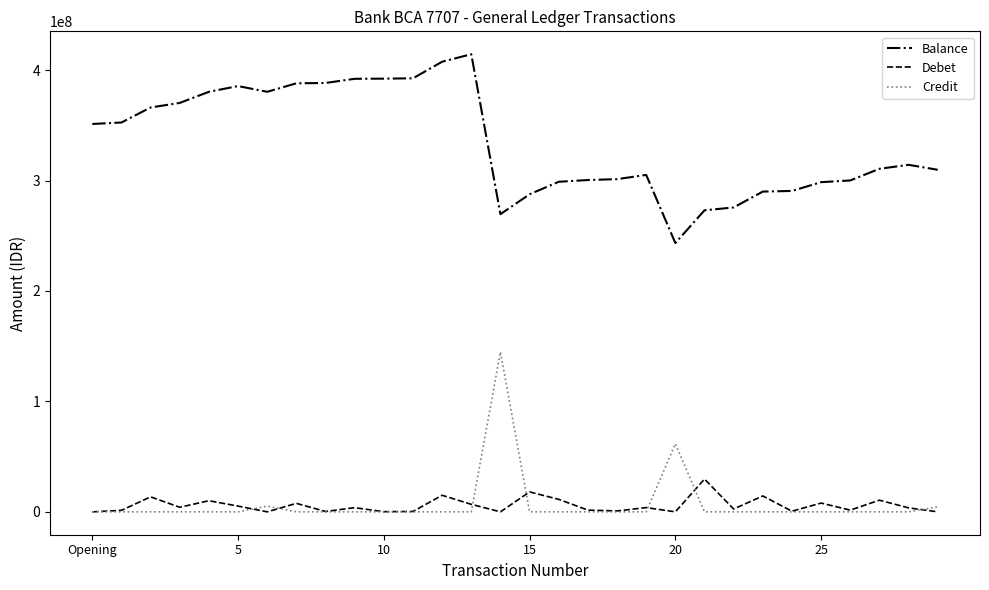

Which series has the widest spread of values?

Balance